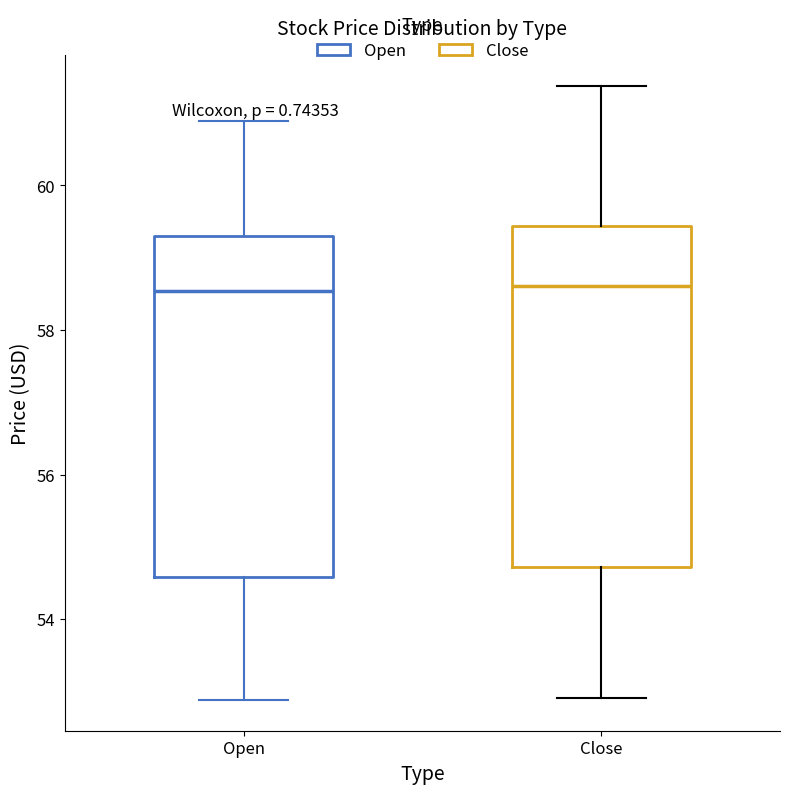

Reading left to right, read every box against the y-axis: the position of its median line, the range the box covers, and the ends of its whiskers. The values are not printed on the chart, so give them approximately, as read against the axis.

Open: median 58.6, box 54.6 to 59.4, whiskers 52.8 to 60.8
Close: median 58.6, box 54.8 to 59.4, whiskers 53.0 to 61.4